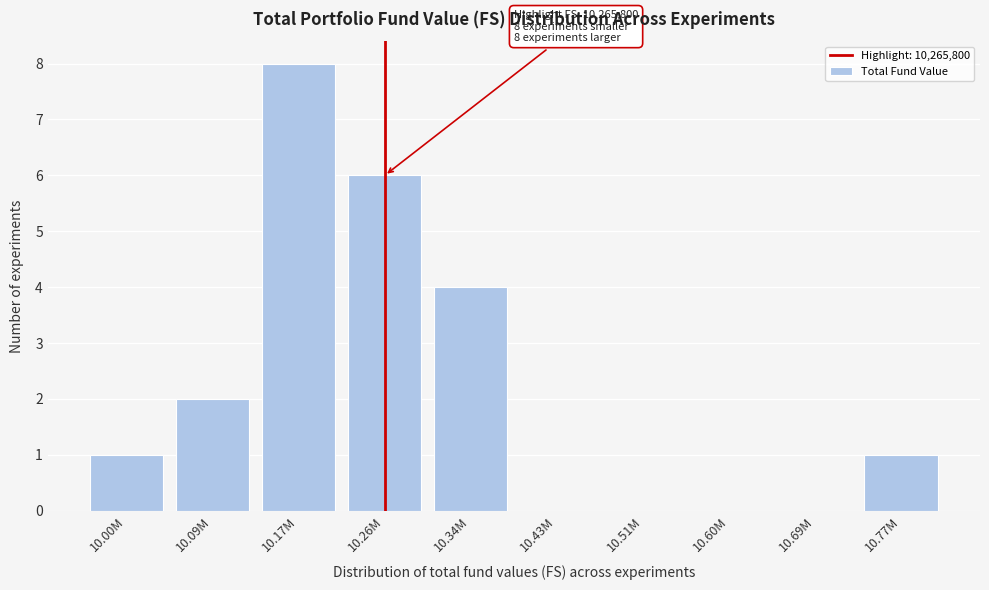

Reading left to right, transcribe all the data shown in this chart.

10.00M=1	10.09M=2	10.17M=8	10.26M=6	10.34M=4	10.43M=0	10.51M=0	10.60M=0	10.69M=0	10.77M=1